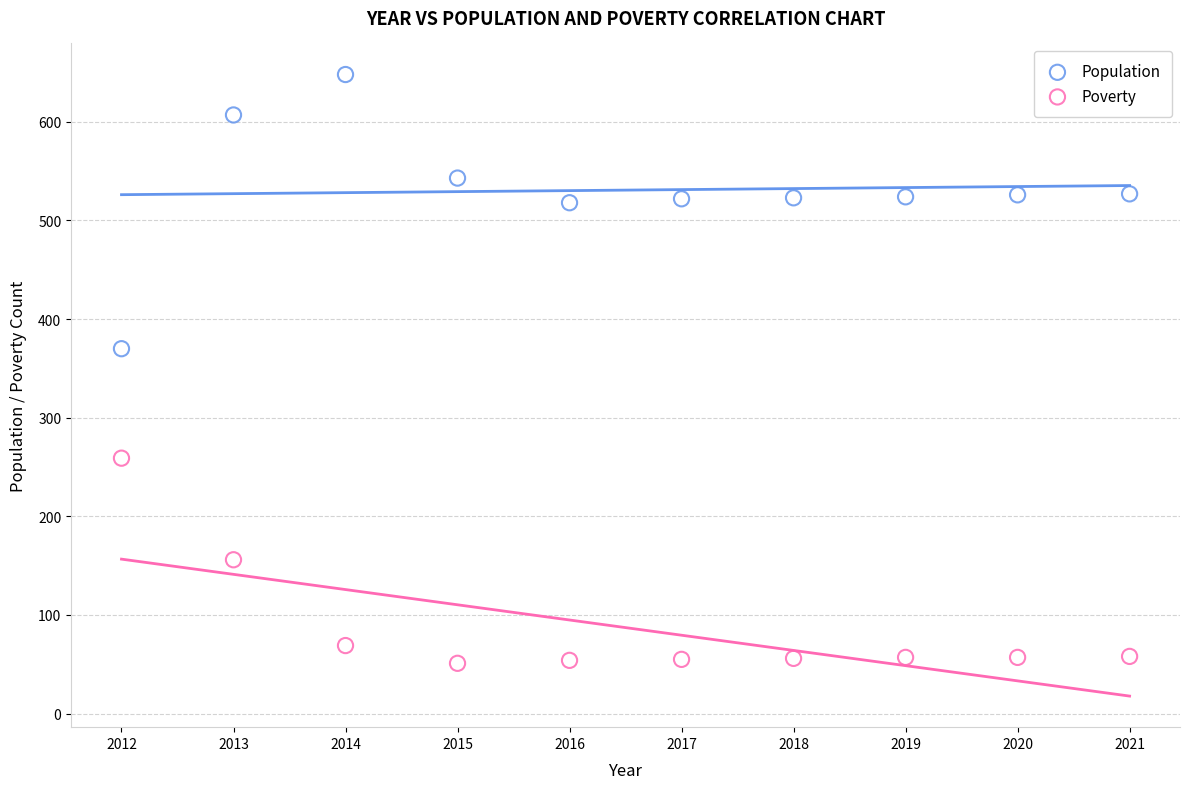

Across all data points, what is the range of X values (max minus min)?

9